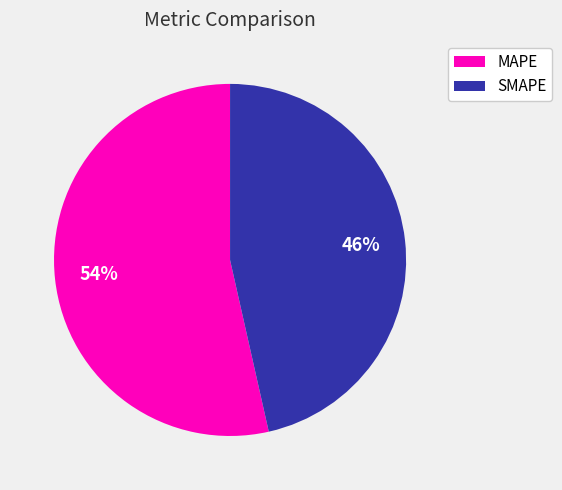

Does SMAPE account for over 50% of the chart?

No